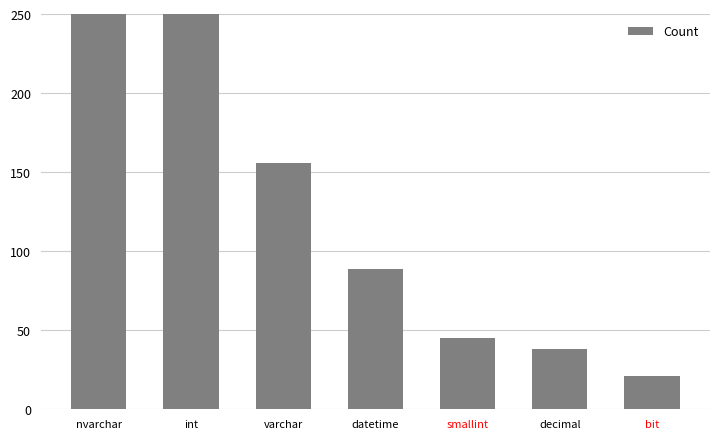

What is the difference between the values at datetime and nvarchar?

803